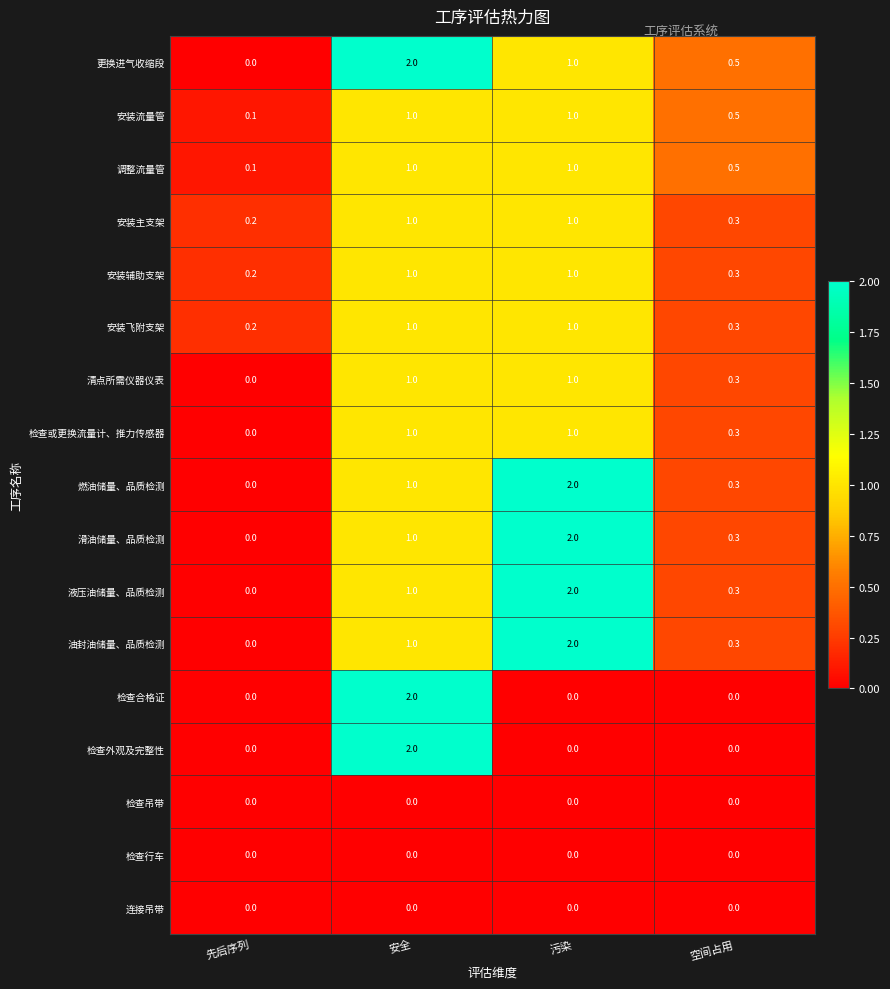

The value of 检查吊带 at 空间占用 is 0.0. True or false?

True